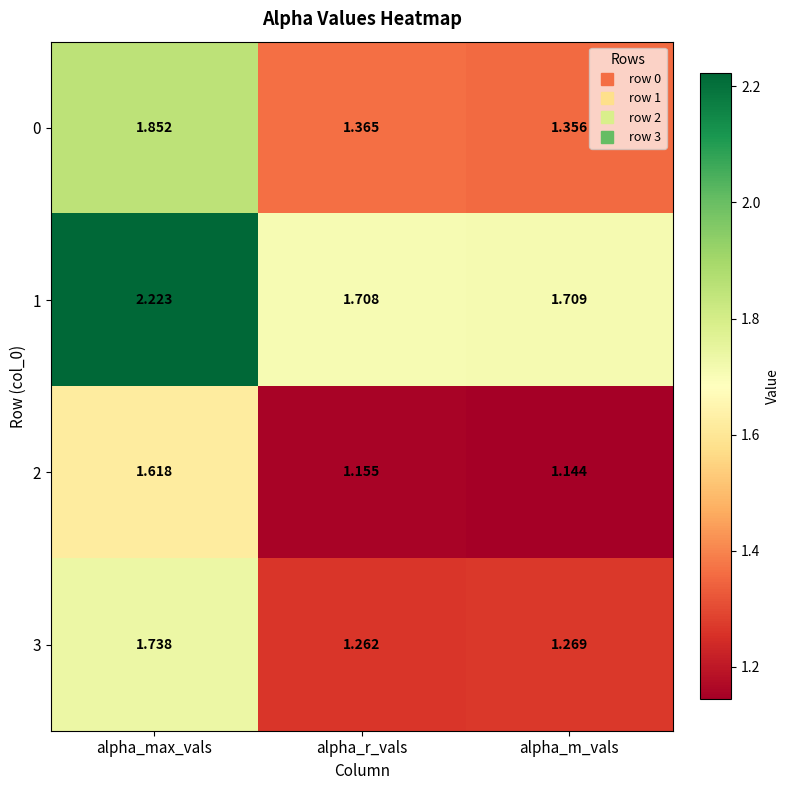

Which series has the largest total across all categories?

1